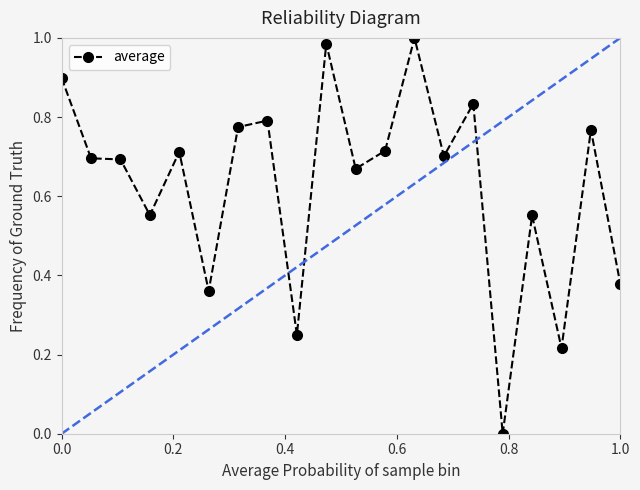

How many distinct data groups are displayed?

1